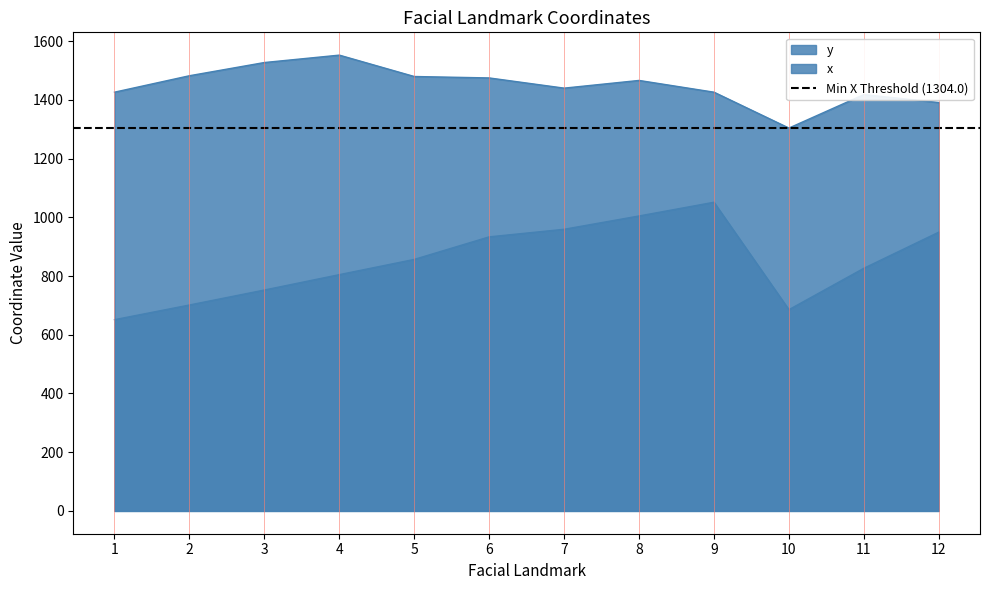

What is the greatest value displayed?

1552.4